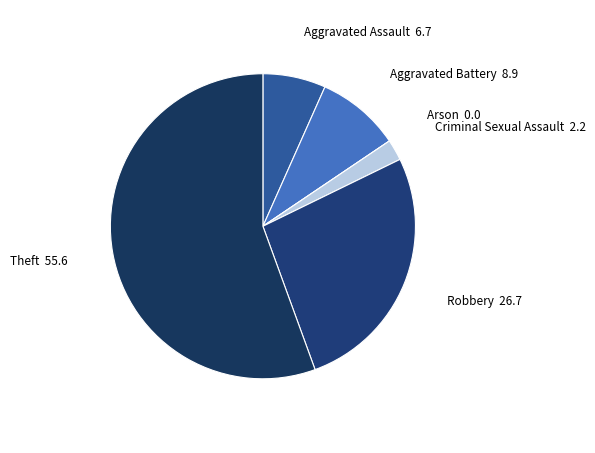

Which has a higher value, Theft 55.6 or Aggravated Battery 8.9?

Theft 55.6